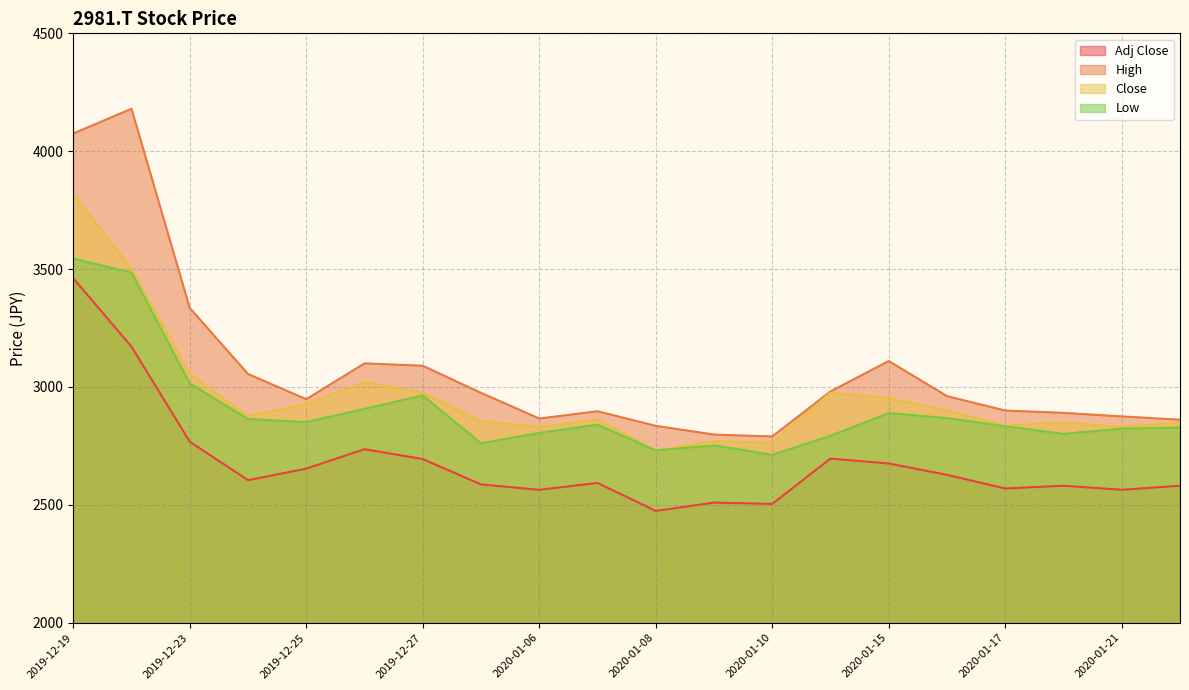

Where is Adj Close nearest to the value 2967?

2019-12-23